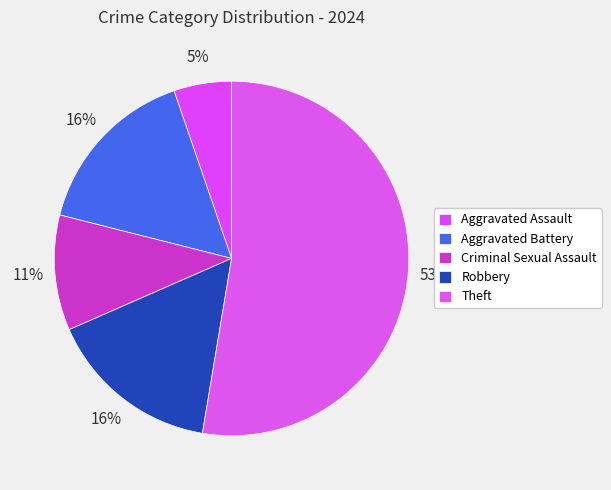

To the nearest percent, what portion does Criminal Sexual Assault represent?

11%